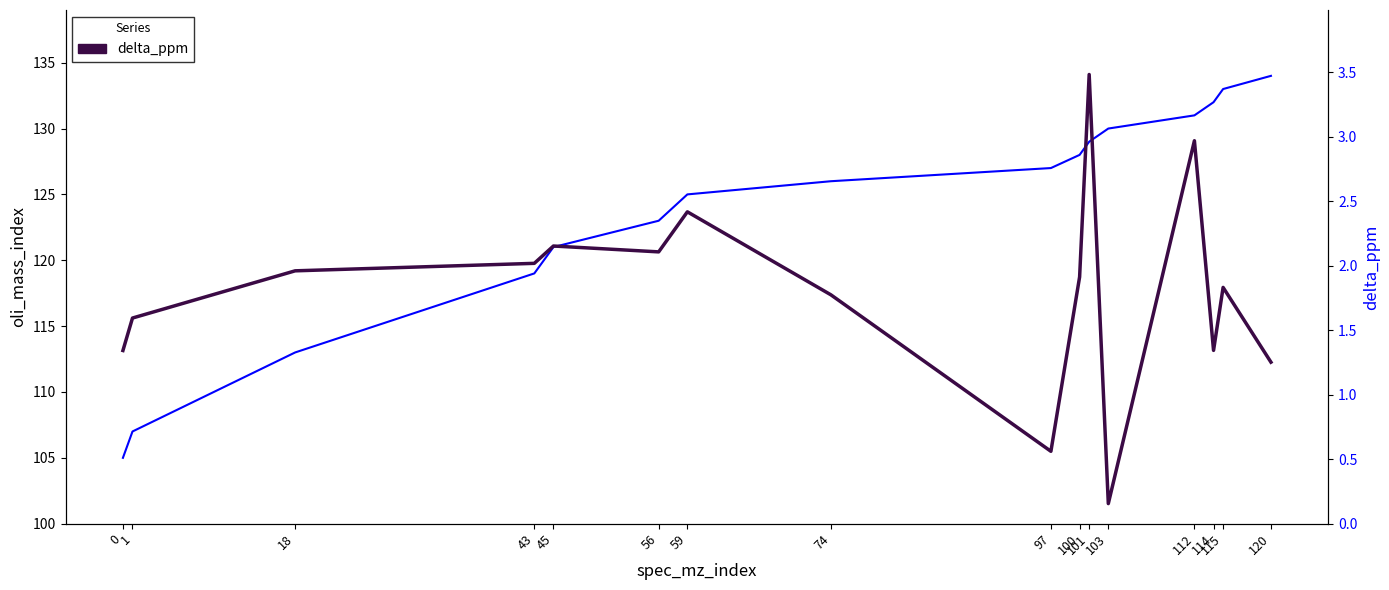

The oli_mass_index series shows 130.0 at 103. True or false?

True